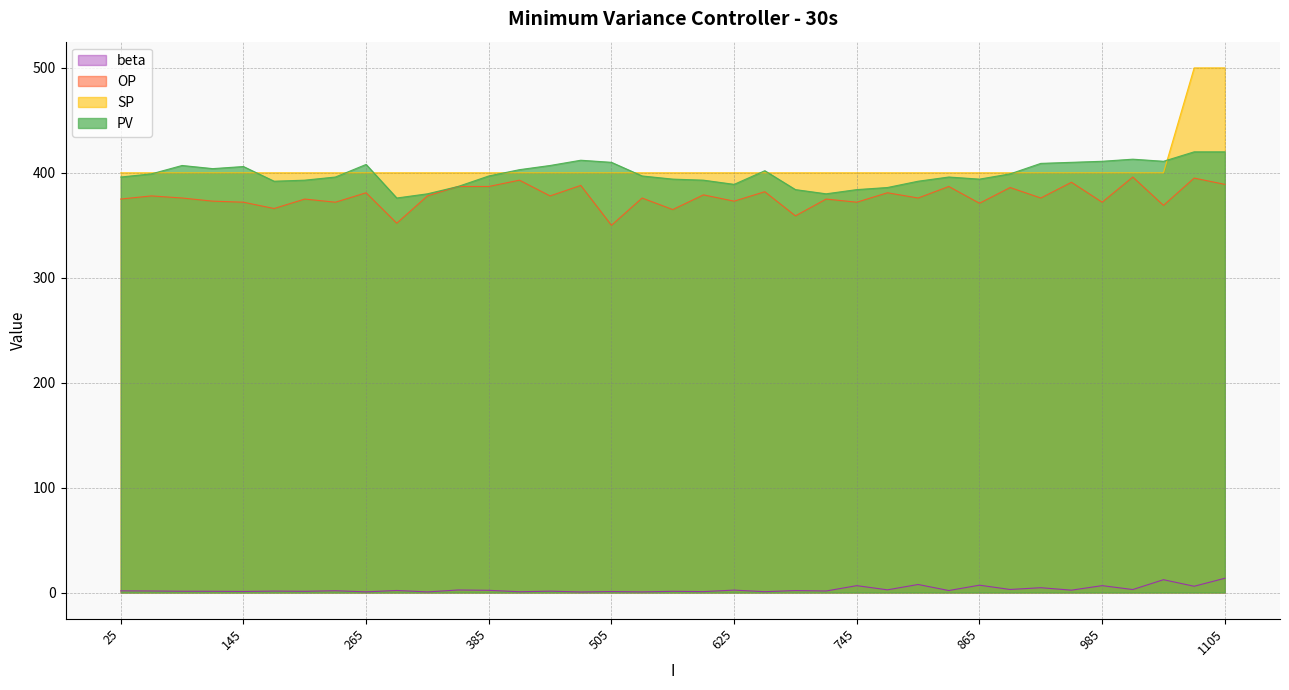

What is the difference between the second highest and second lowest values in the SP series?

100.0